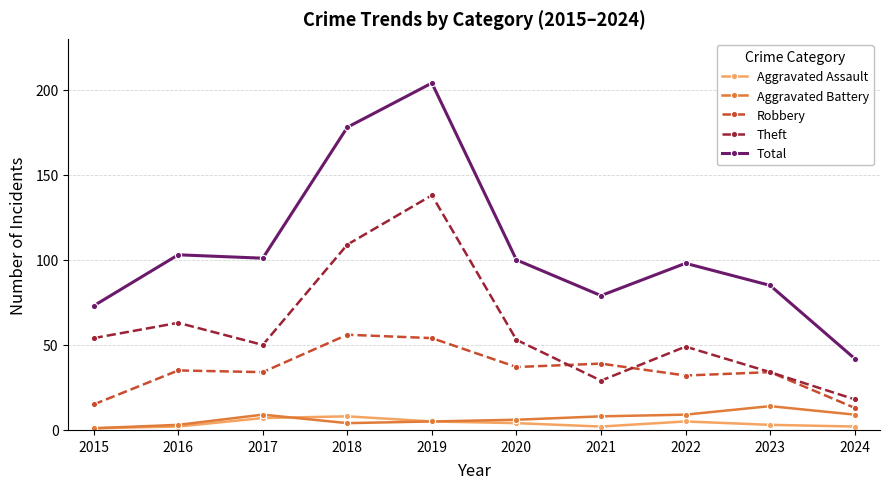

Count the number of data series in this chart.

5